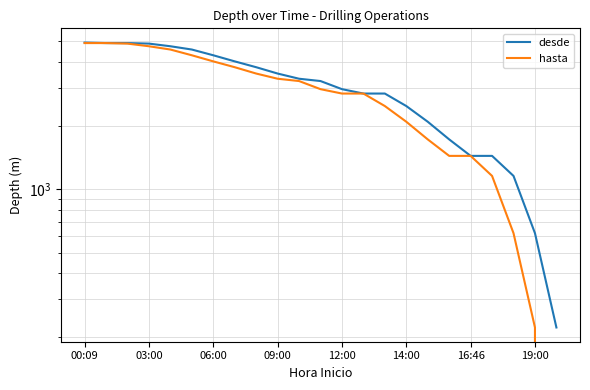

True or false: hasta and desde cross at least once.

False